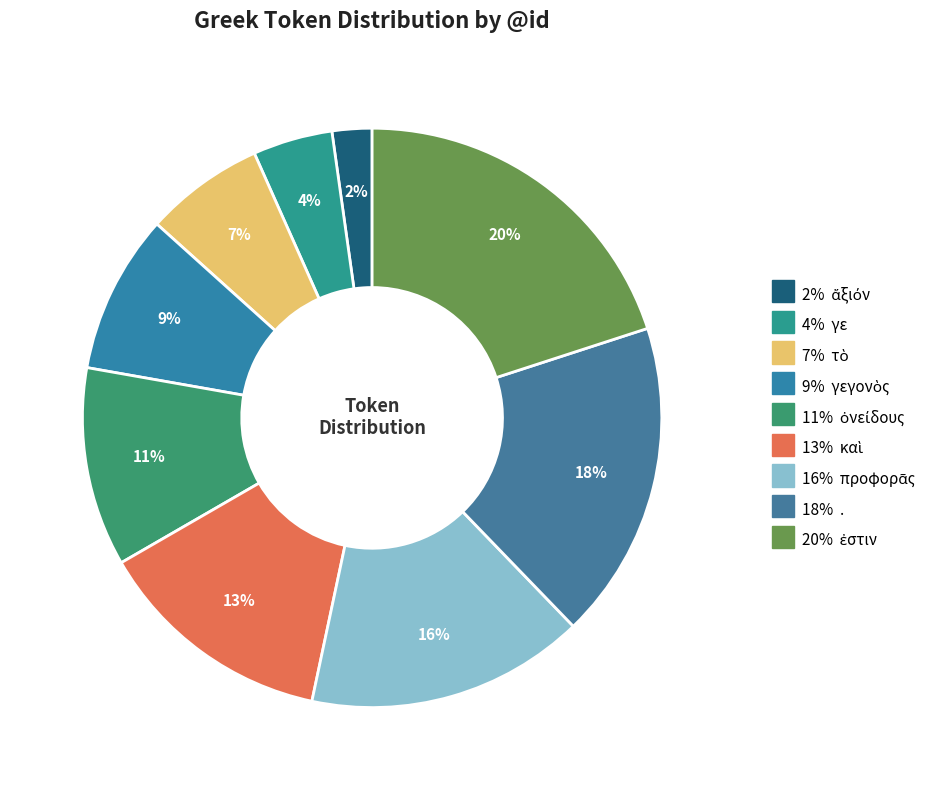

How many slices are in this pie chart?

9